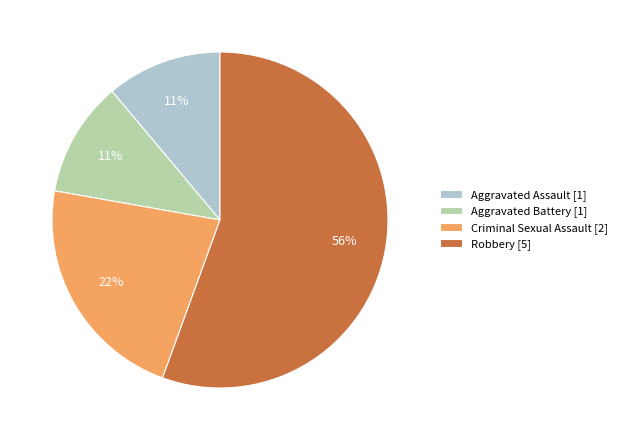

Between Aggravated Battery [1] and Criminal Sexual Assault [2], which is larger?

Criminal Sexual Assault [2]